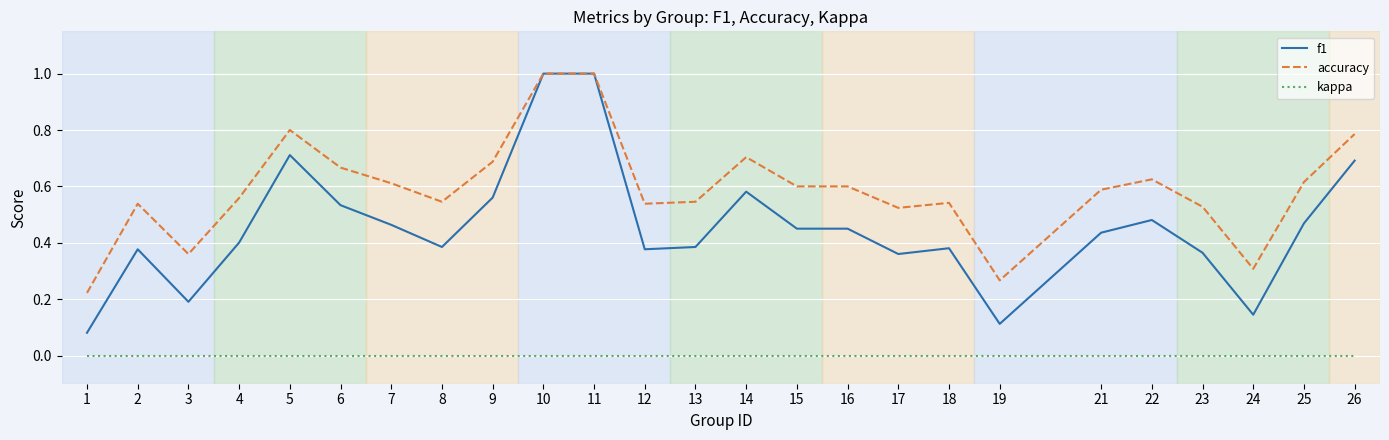

At 3, list the series in order from smallest to largest.

kappa, f1, accuracy